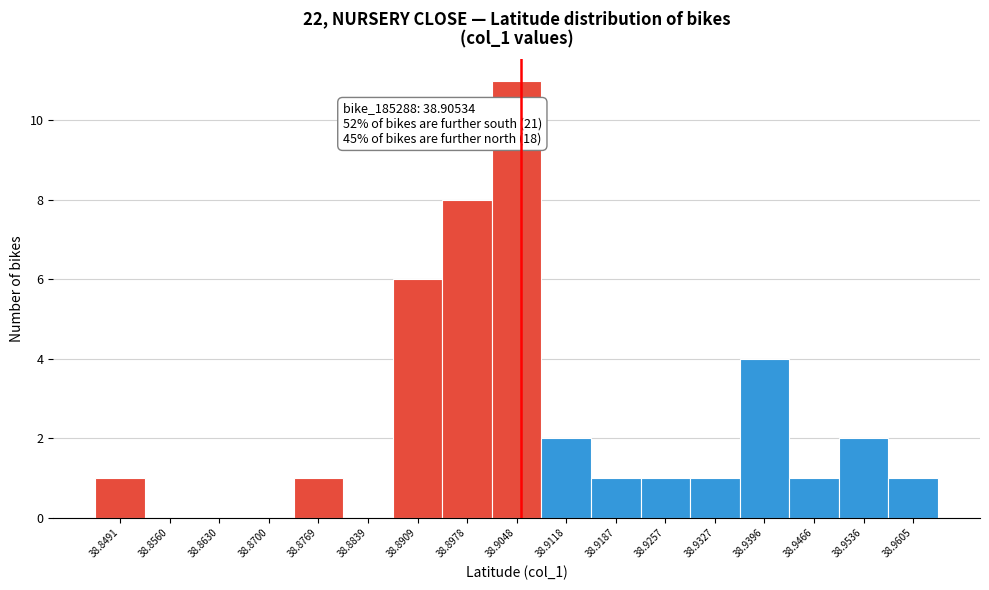

Which range on the x-axis has the tallest bar?

38.901 to 38.908